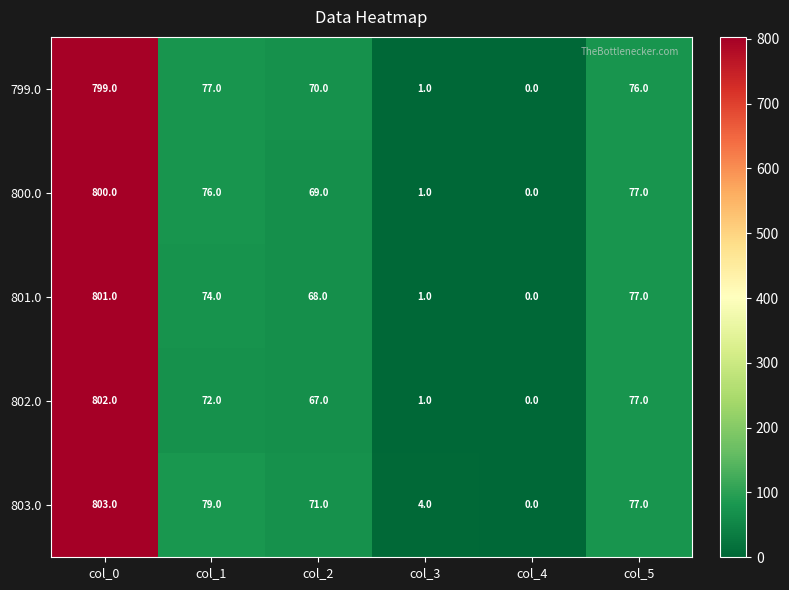

Count the number of data series in this chart.

5